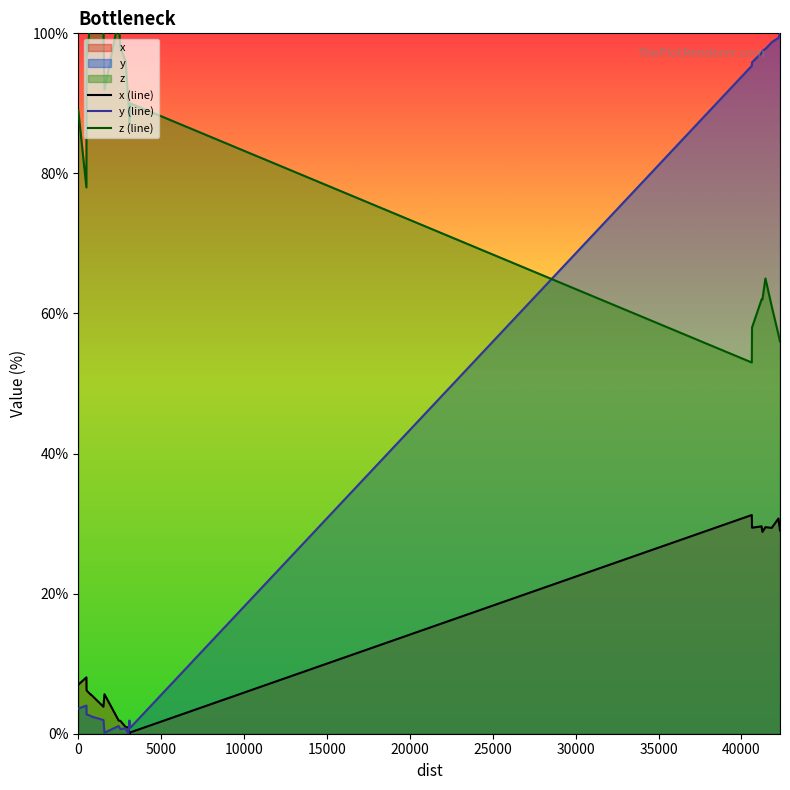

What is the value of the z point at the 10th from the left?

98.0